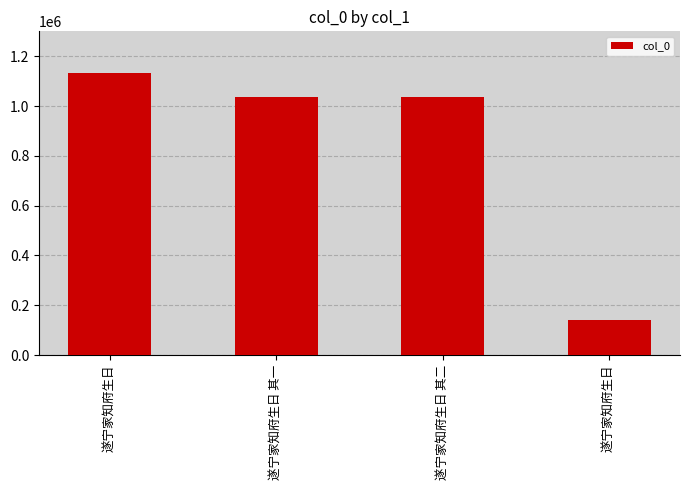

List the labels in order of value, largest first.

遂宁家知府生日, 遂宁家知府生日 其一, 遂宁家知府生日 其二, 遂宁家知府生日